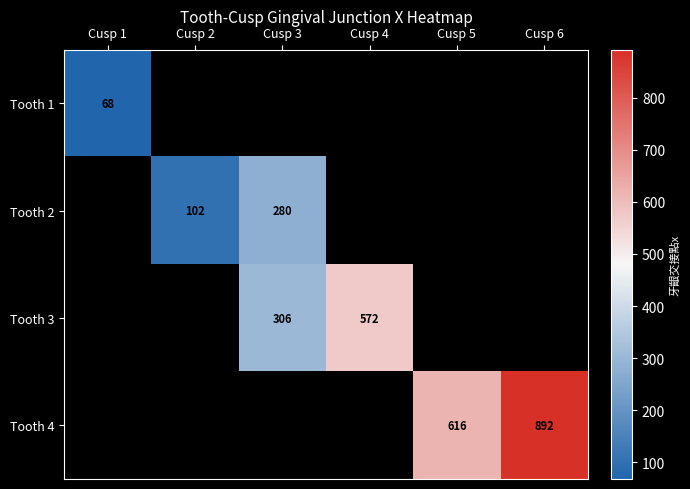

Is it true that Tooth 4 equals 332 at Cusp 5?

False